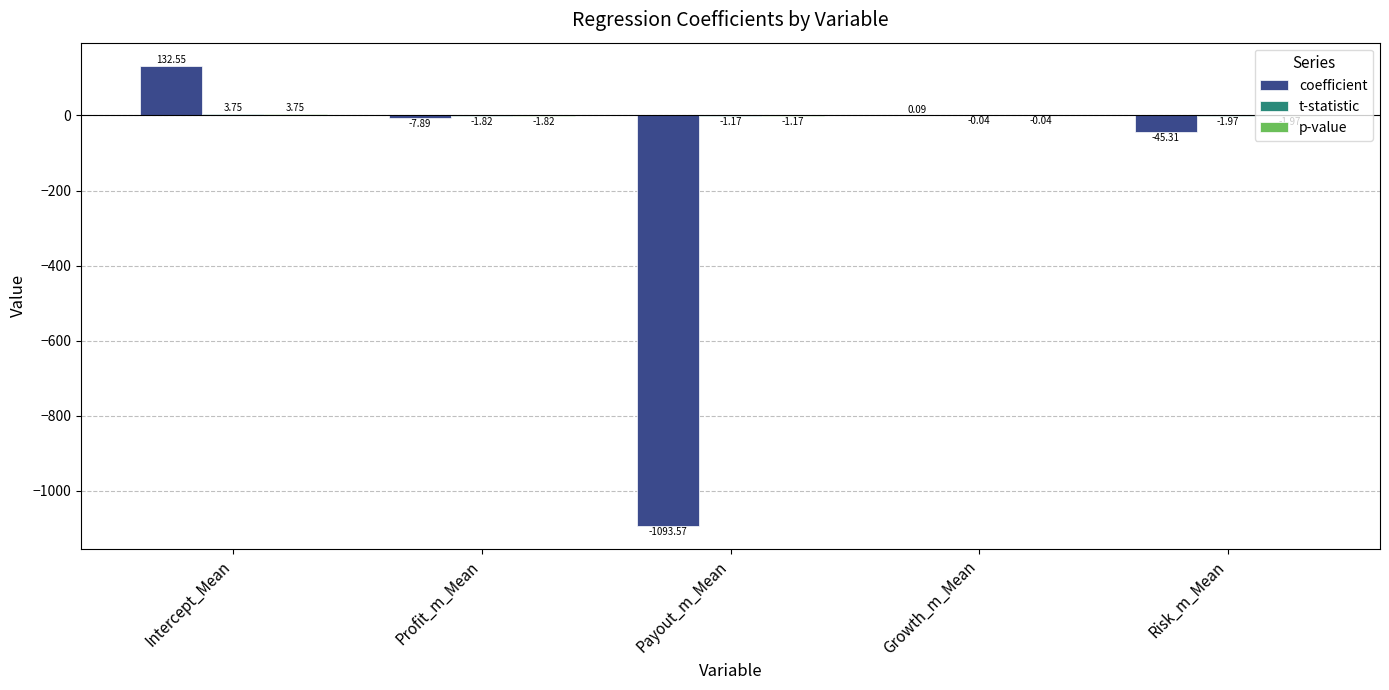

Where does the coefficient series first go above -7?

Intercept_Mean